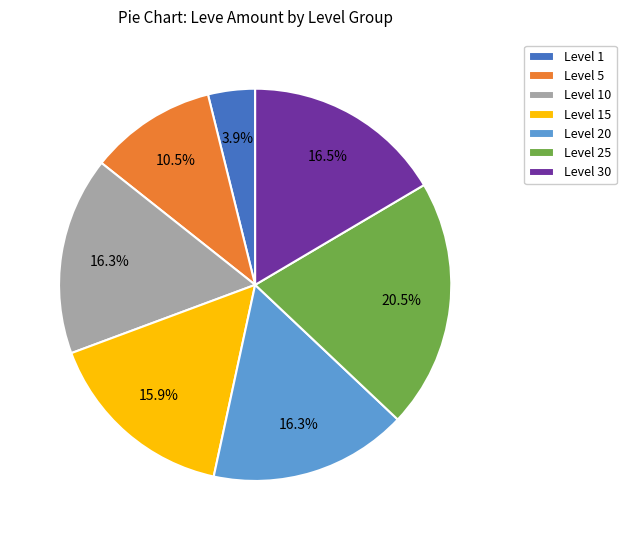

Which category has the smallest portion of the pie?

Level 1